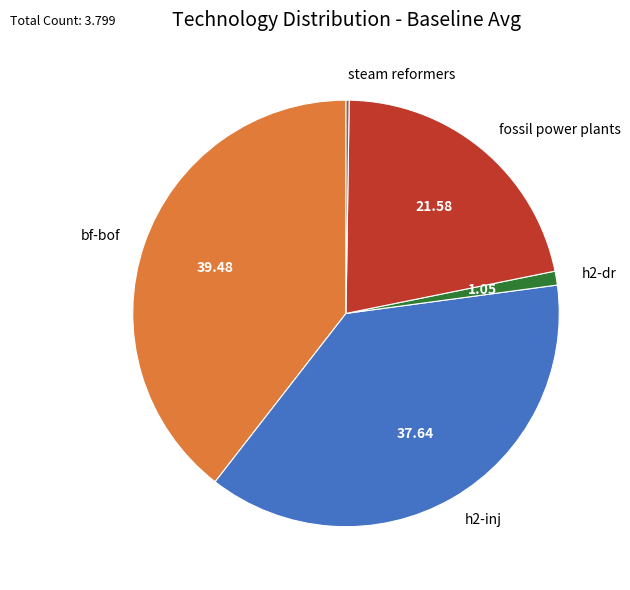

What is the largest slice in the pie chart?

bf-bof